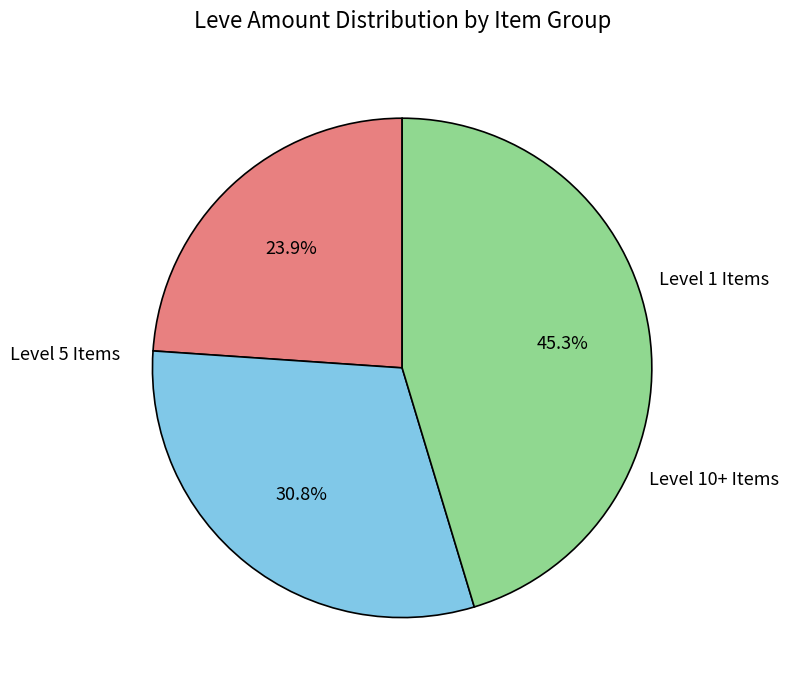

Is there a majority slice in this chart?

No